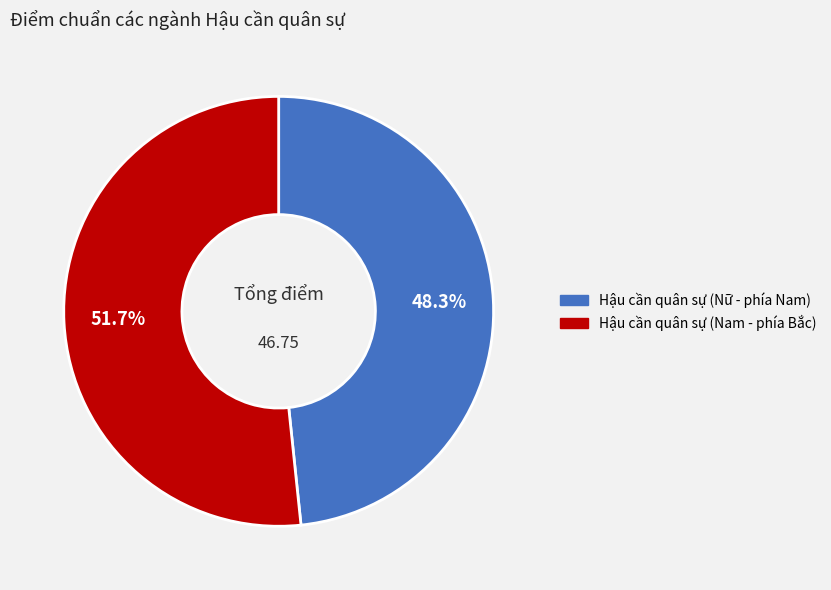

To the nearest percent, what is the combined percentage of Hậu cần quân sự (Nữ - phía Nam) and Hậu cần quân sự (Nam - phía Bắc)?

100%